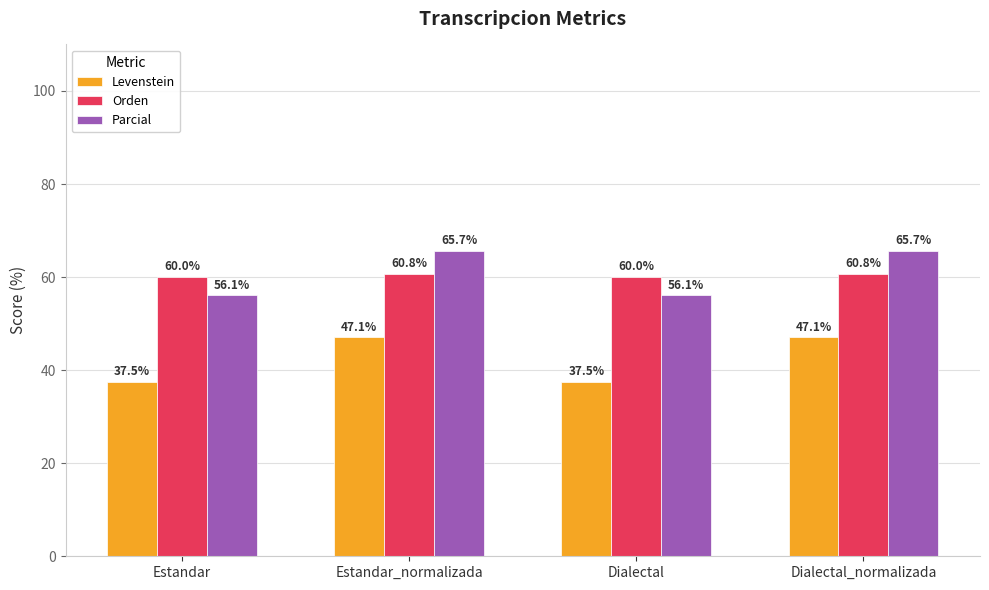

Rank the series by their maximum value, from highest to lowest.

Parcial, Orden, Levenstein